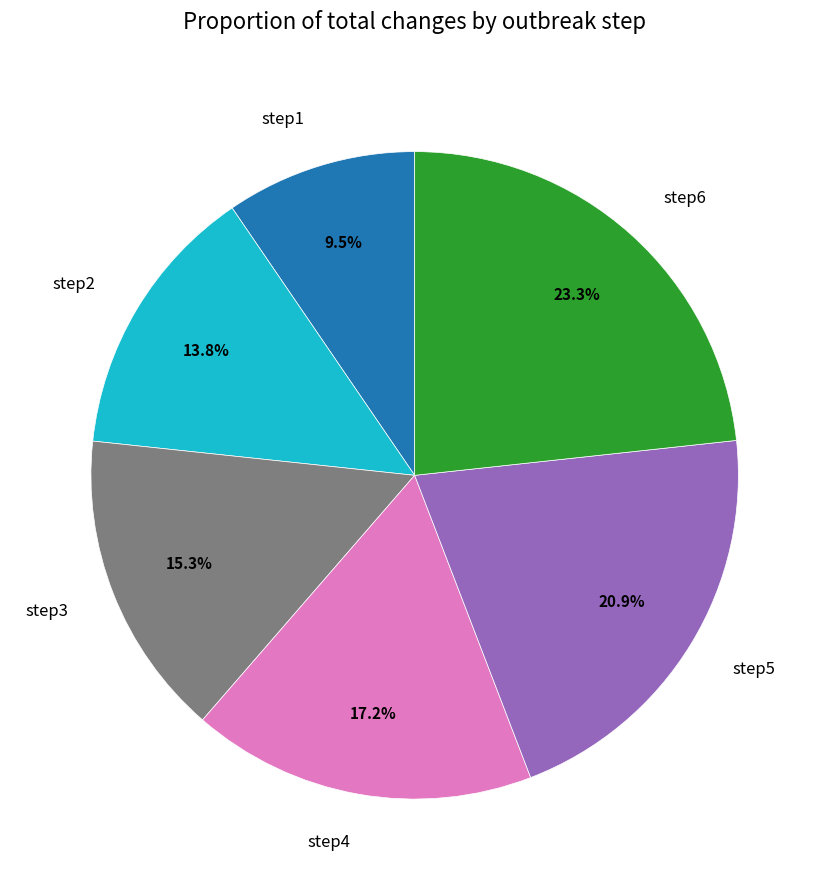

Count the number of slices in the pie.

6